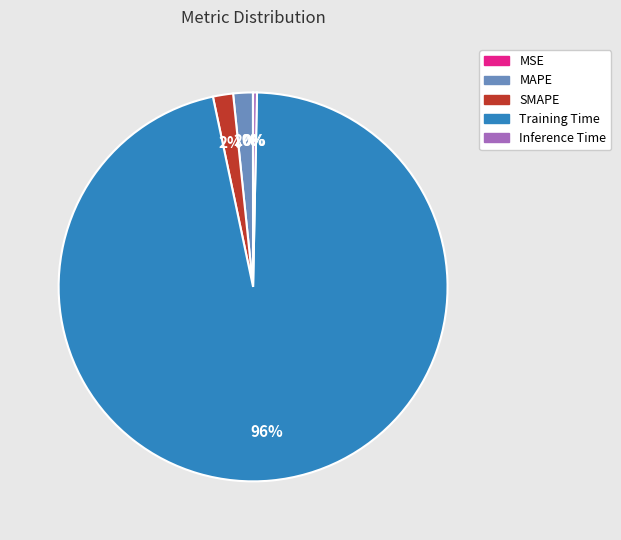

Which slice is the largest?

Training Time